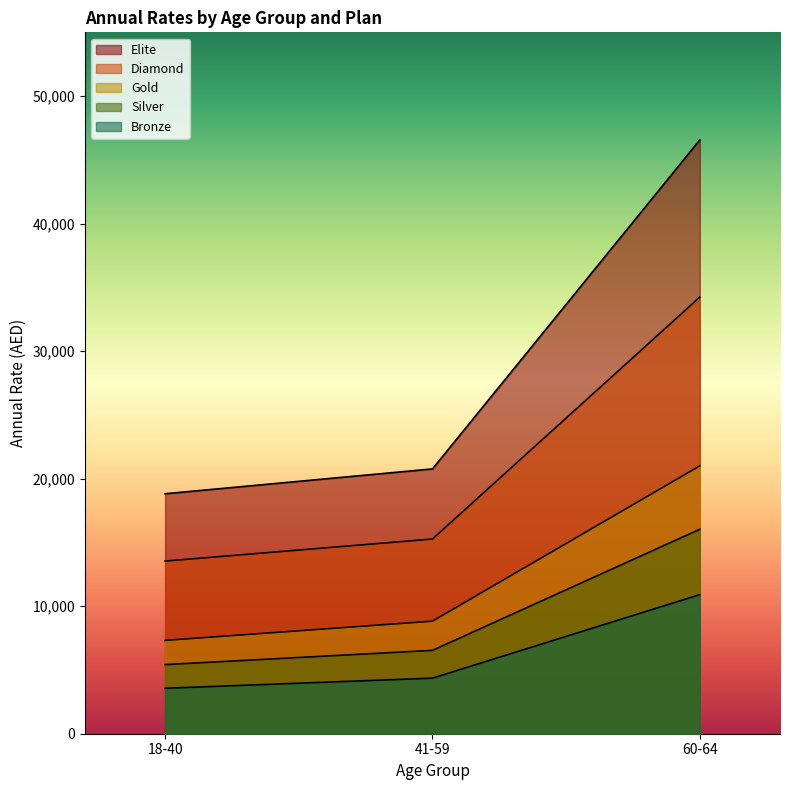

List the labels in order of Bronze value, smallest first.

18-40, 41-59, 60-64